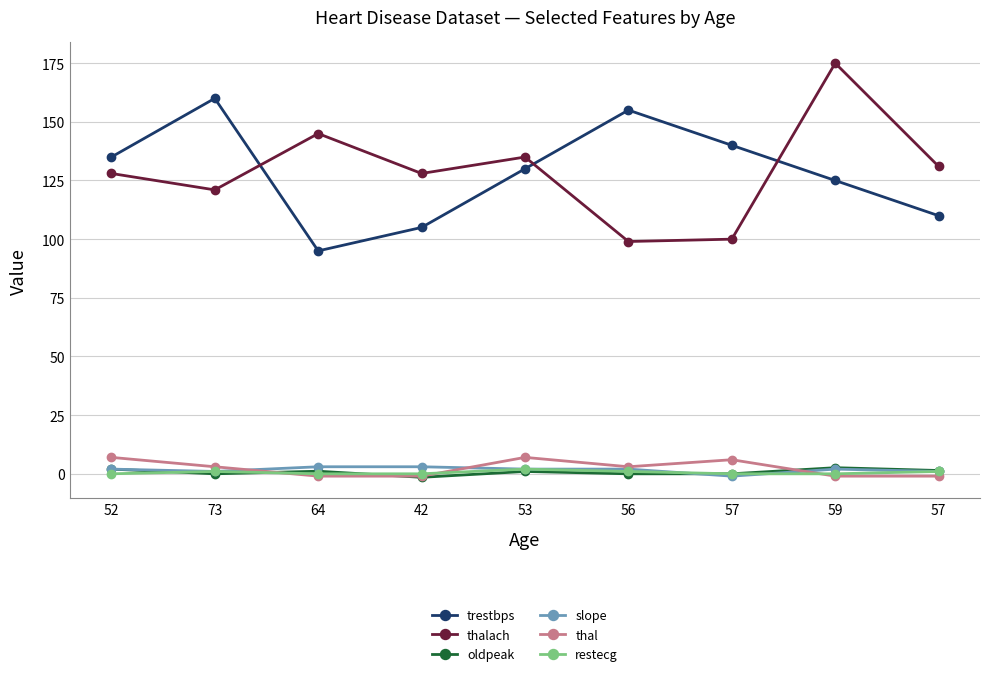

What is the difference between the highest and lowest values at 64?

146.0